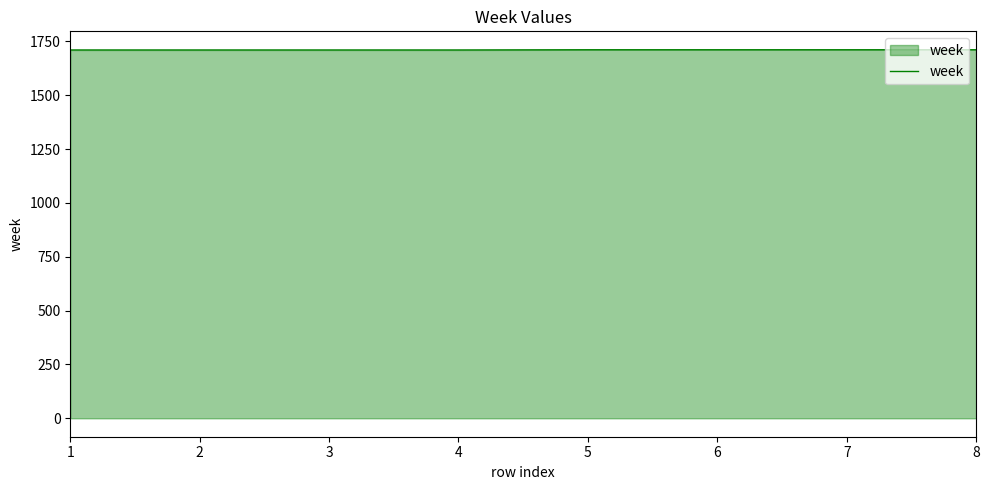

True or false: the data shows 2375 at 2.

False